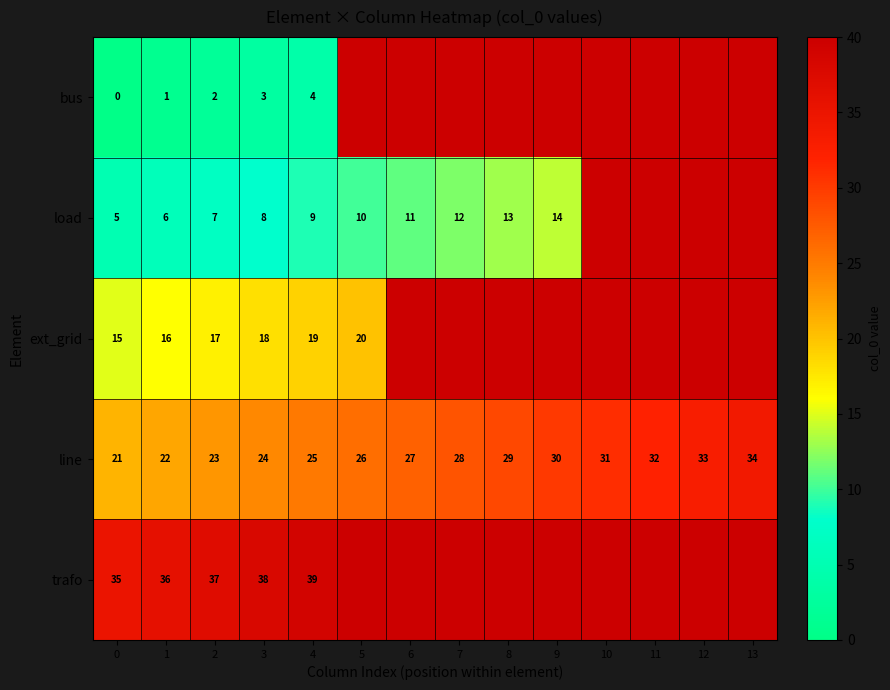

What is the maximum value for line?

34